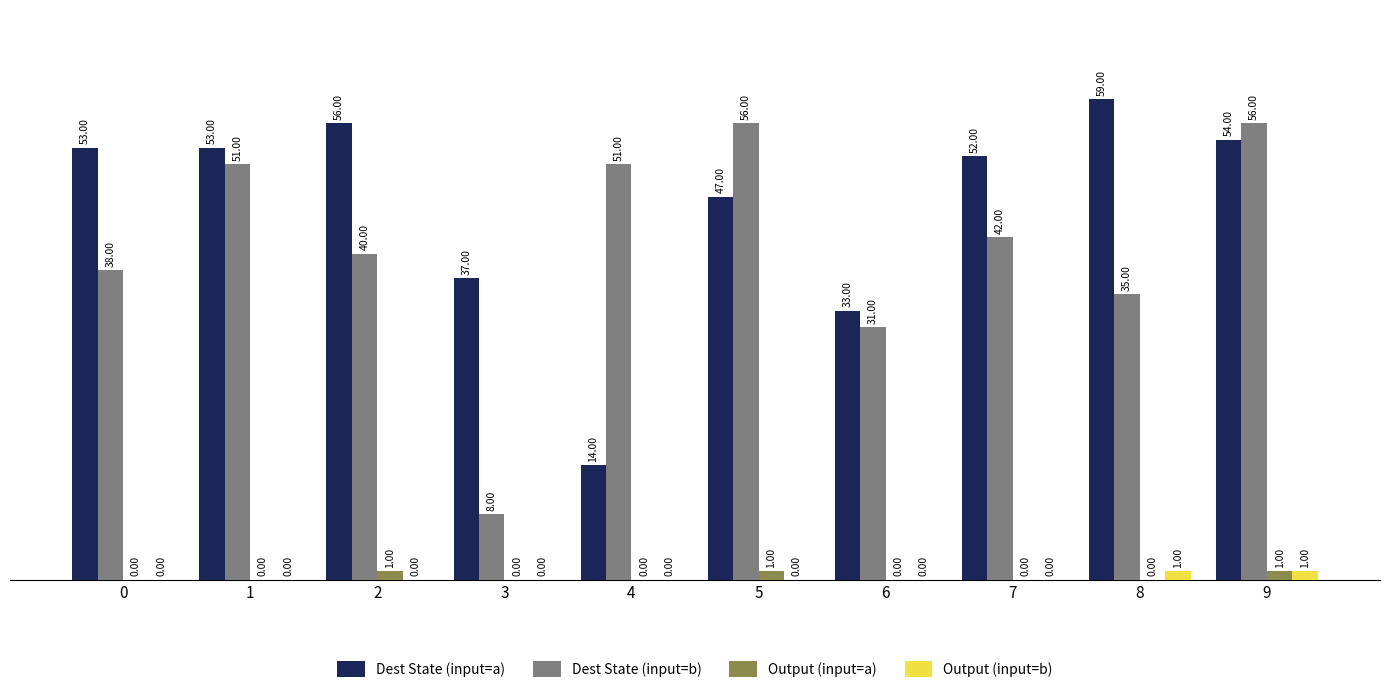

What is the average value of the Dest State (input=a) series?

46